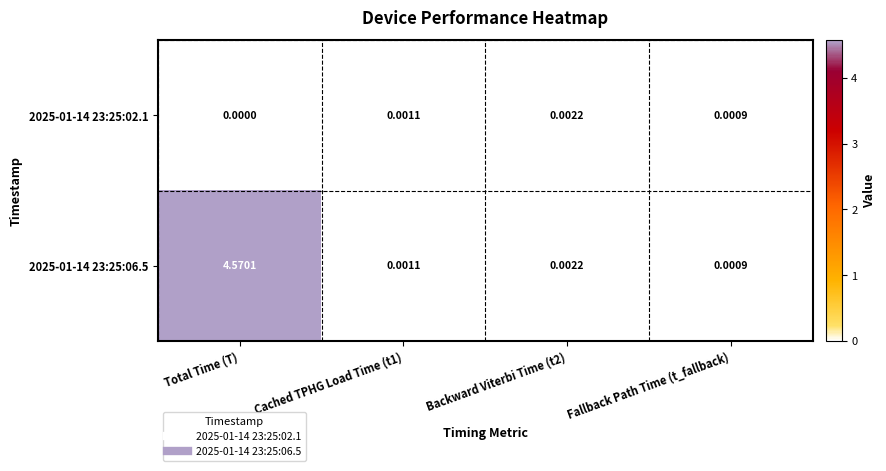

At how many categories does at least one series exceed 2?

1